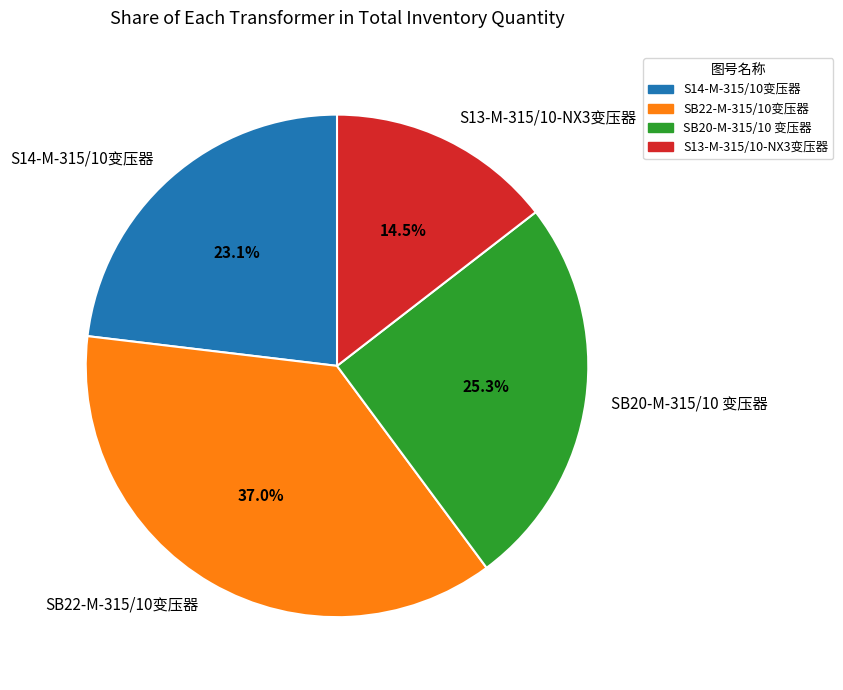

Does SB20-M-315/10 变压器 represent more than half of the total?

No